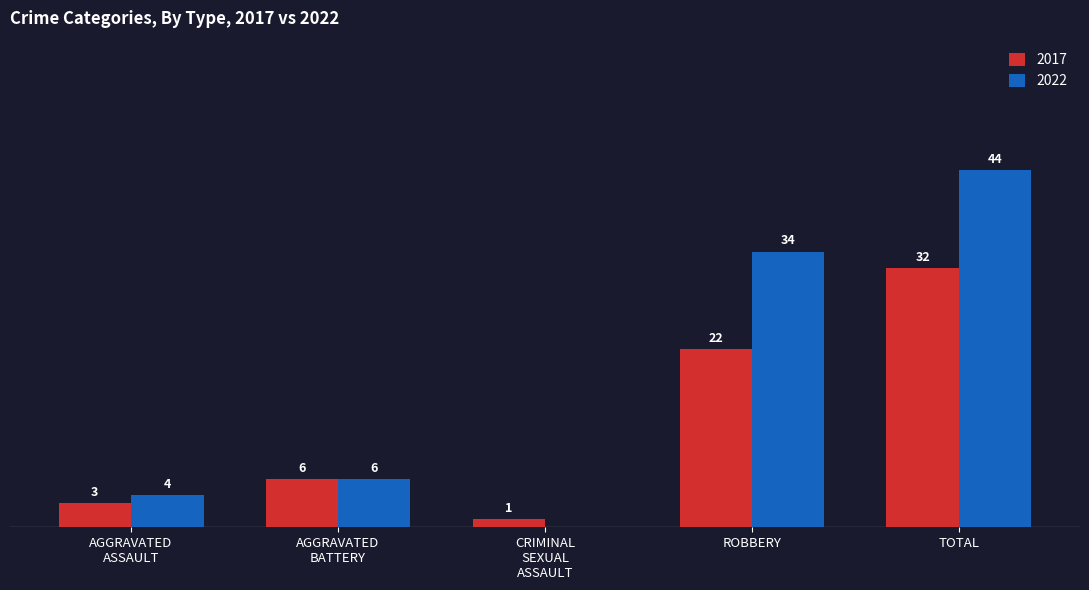

At which label is 2017 closest to 16?

ROBBERY